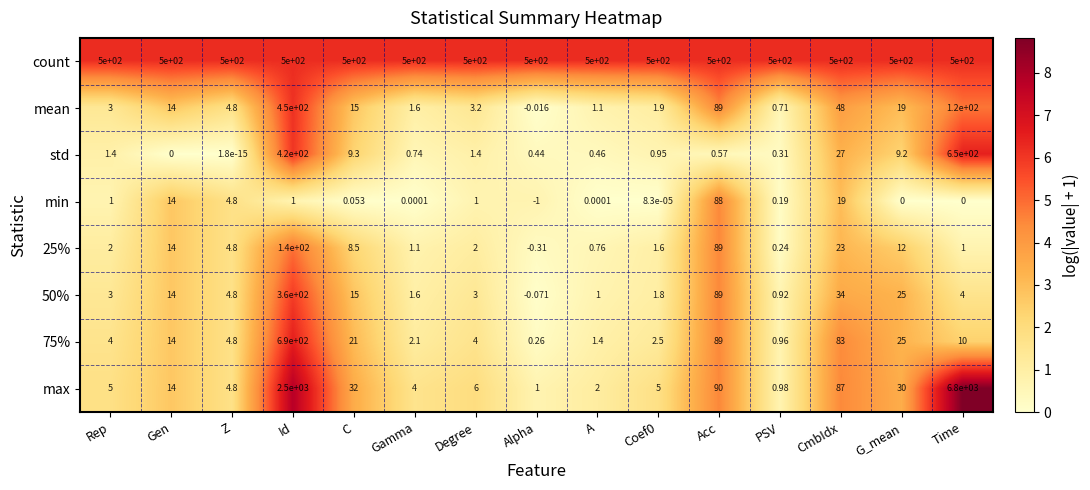

At which category does the chart reach its minimum across all series?

Alpha